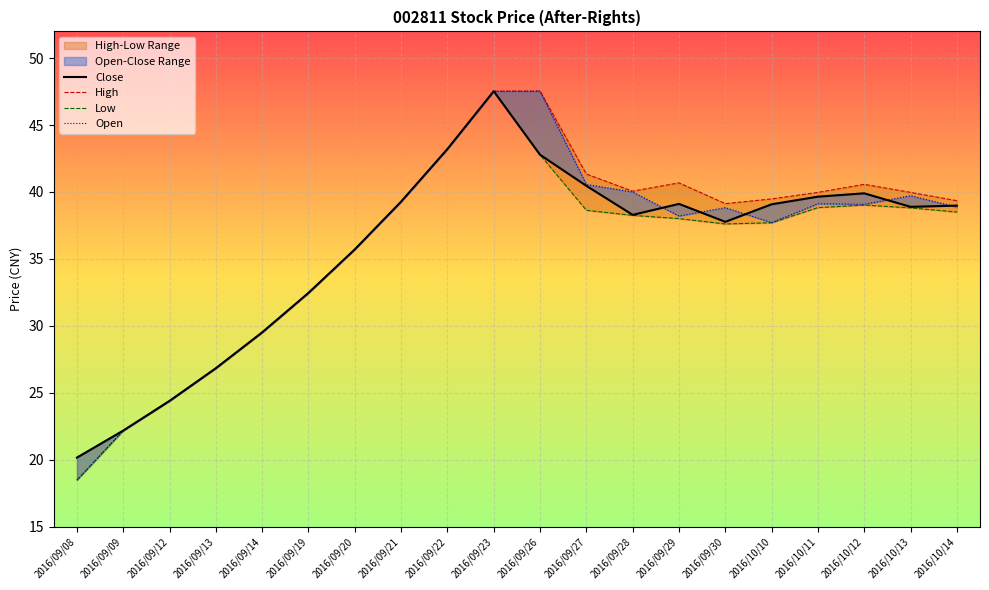

What is the difference between the Open values at 2016/09/08 and 2016/09/21?

20.8